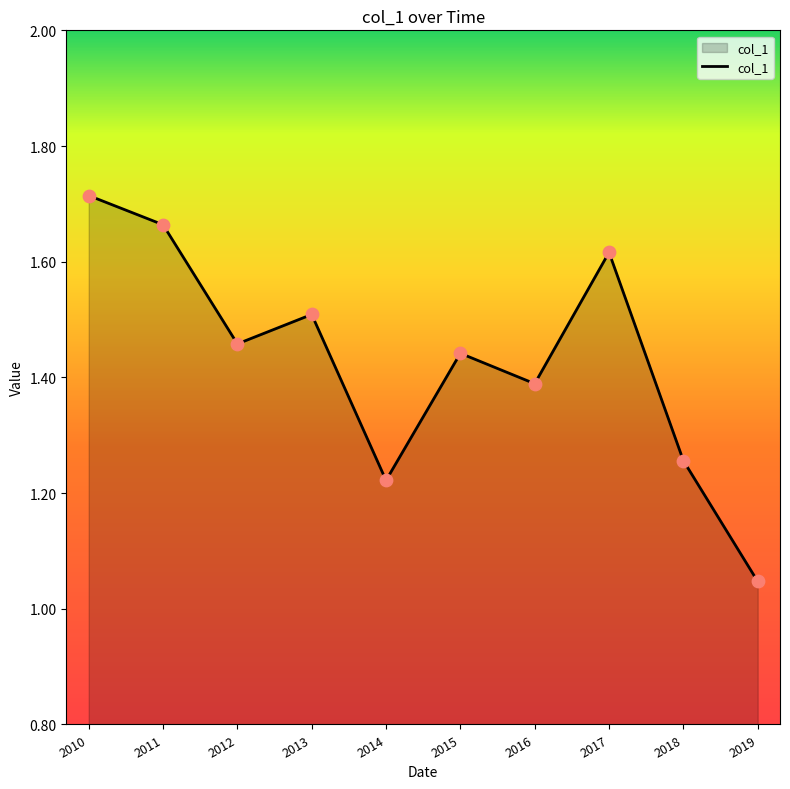

What is the change in value from 2016 to 2017?

+0.2